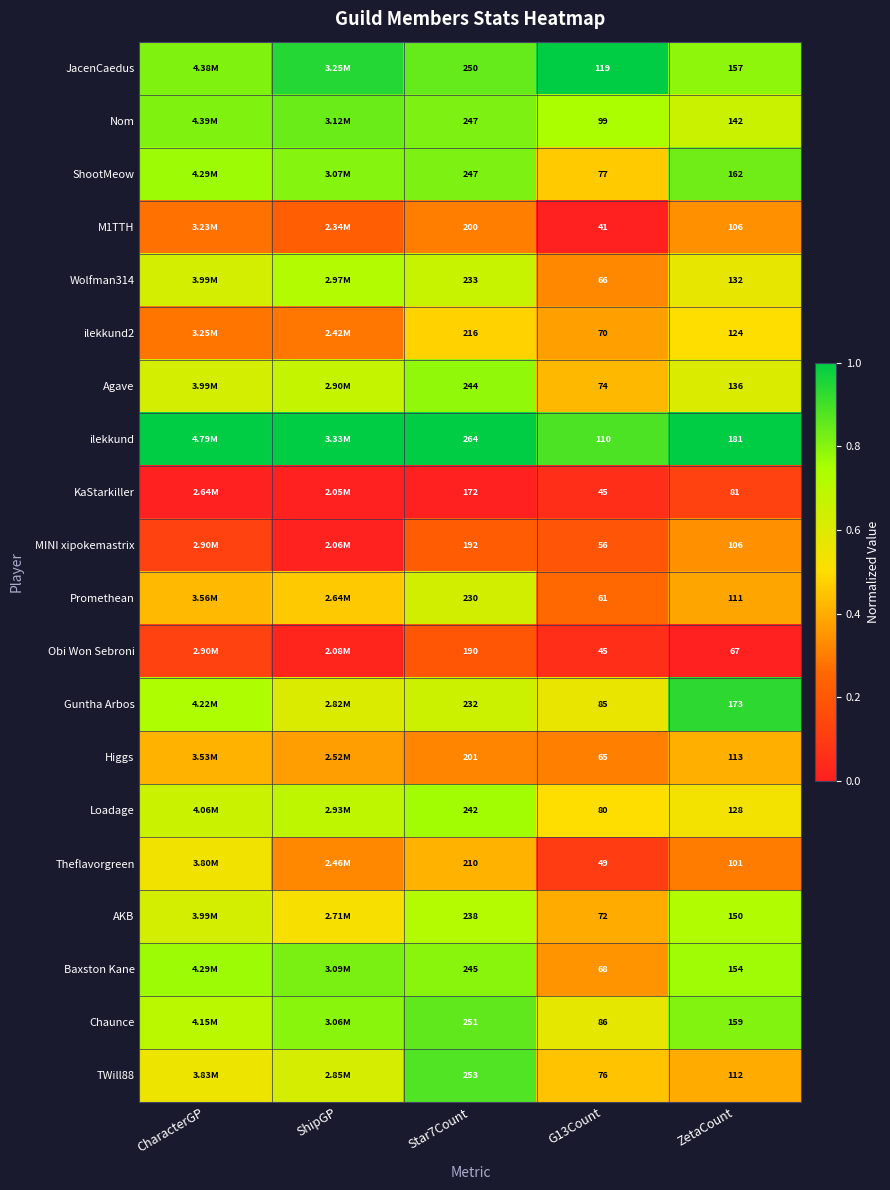

Is the value of Higgs at G13Count greater than the value of Agave at ZetaCount?

No